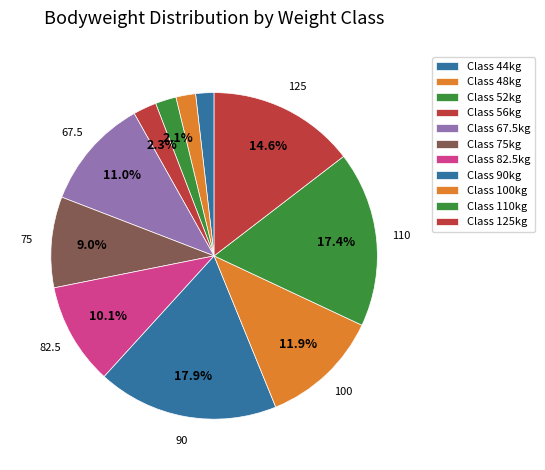

Count the number of slices in the pie.

11